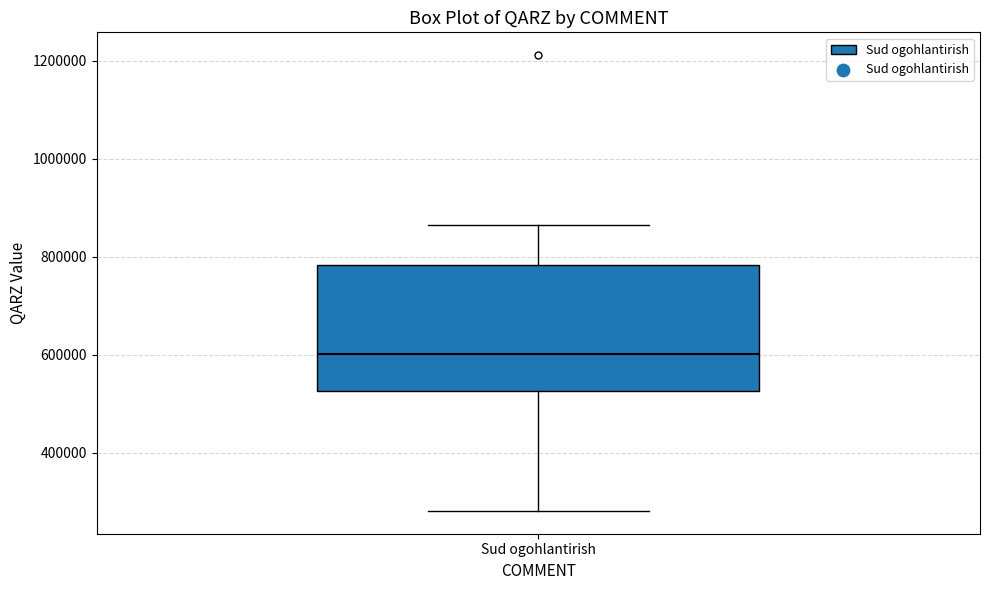

Read this box plot against the y-axis: the position of the median line, the range covered by the box, and the ends of both whiskers. The values are not printed on the chart, so give them approximately, as read against the axis.

median 600000, box 520000 to 780000, whiskers 280000 to 860000